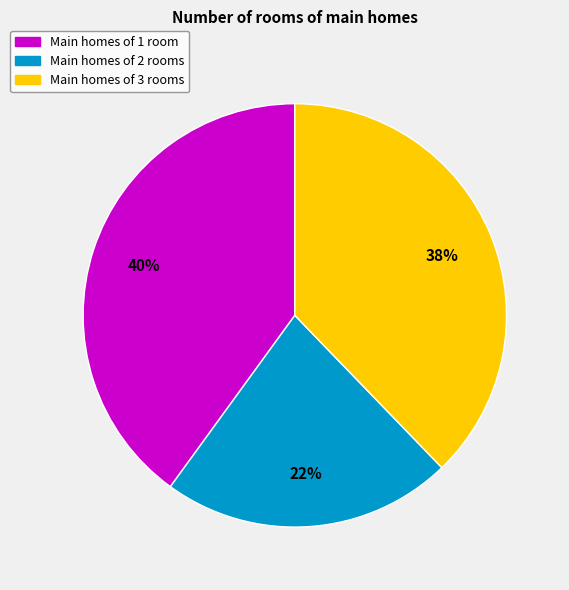

Is it true that Main homes of 1 room is 40% of the pie?

True